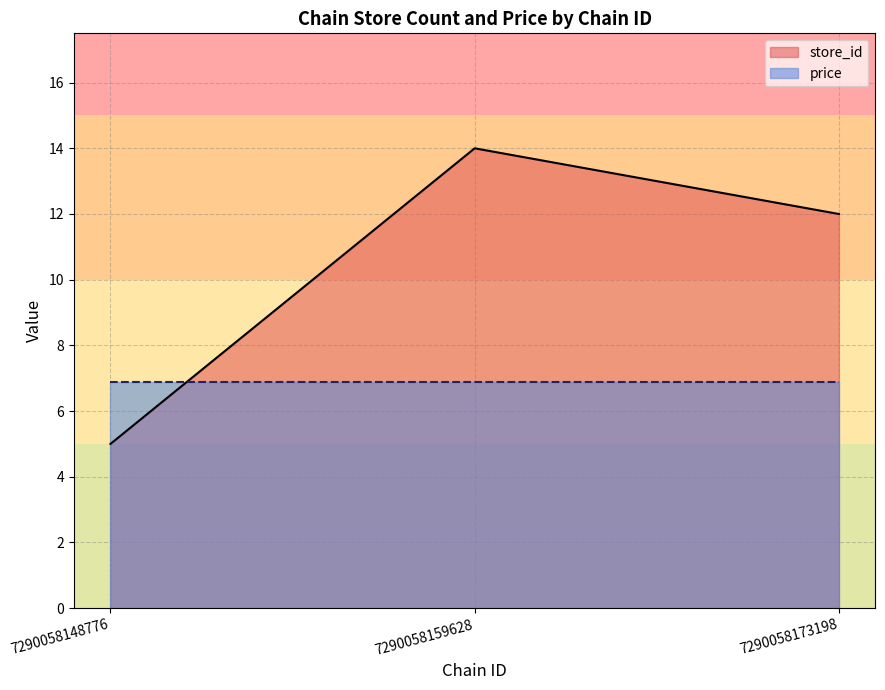

True or false: the data shows 7 at 7290058148776.

False